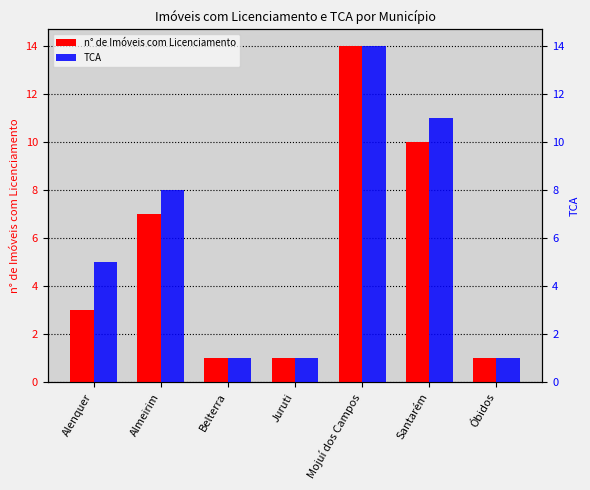

Reading left to right, transcribe all the data shown in this chart.

n° de Imóveis com Licenciamento: Alenquer=3	Almeirim=7	Belterra=1	Juruti=1	Mojuí dos Campos=14	Santarém=10	Óbidos=1
TCA: Alenquer=5	Almeirim=8	Belterra=1	Juruti=1	Mojuí dos Campos=14	Santarém=11	Óbidos=1